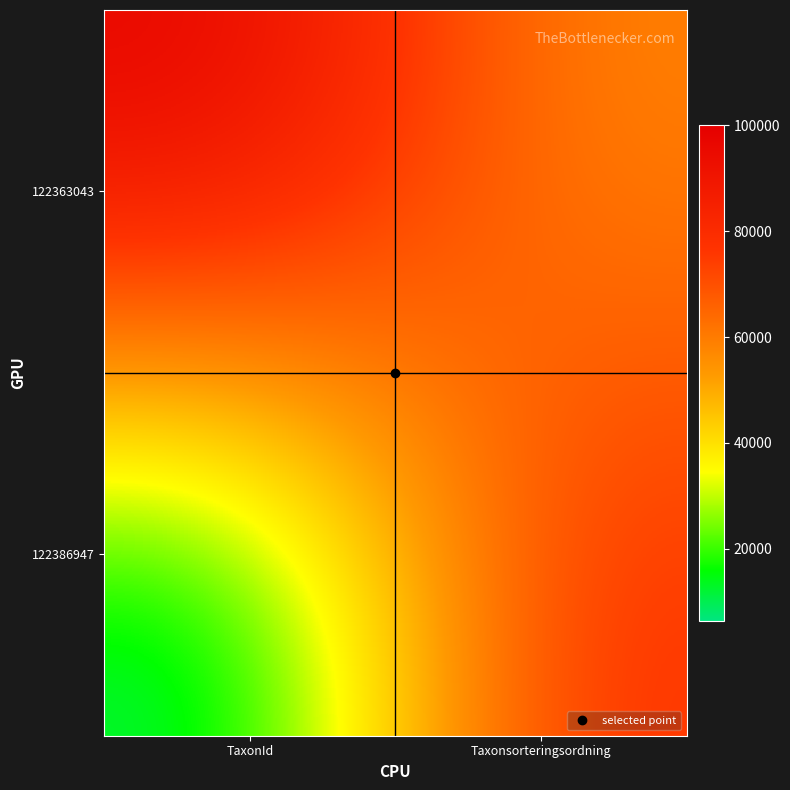

What is the spread (max minus min) of values at TaxonId?

93624